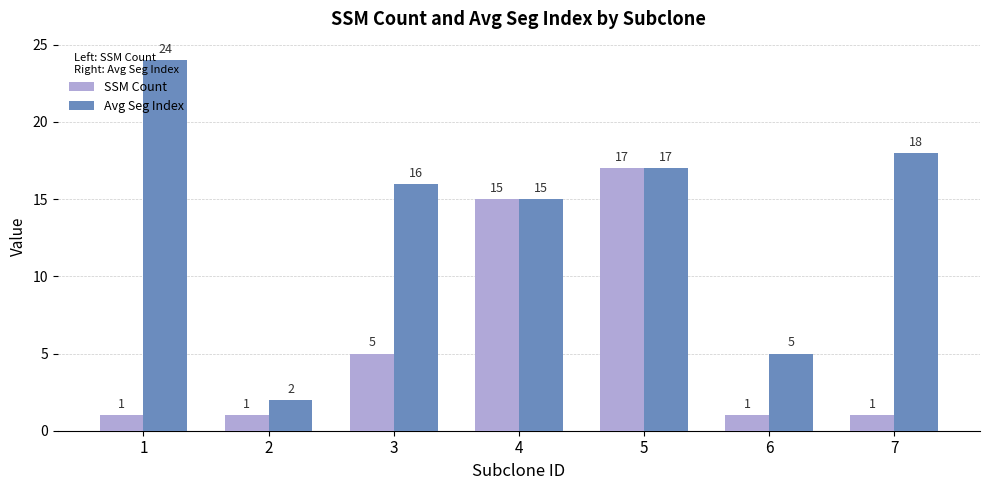

Which series has the largest range (max minus min)?

Avg Seg Index